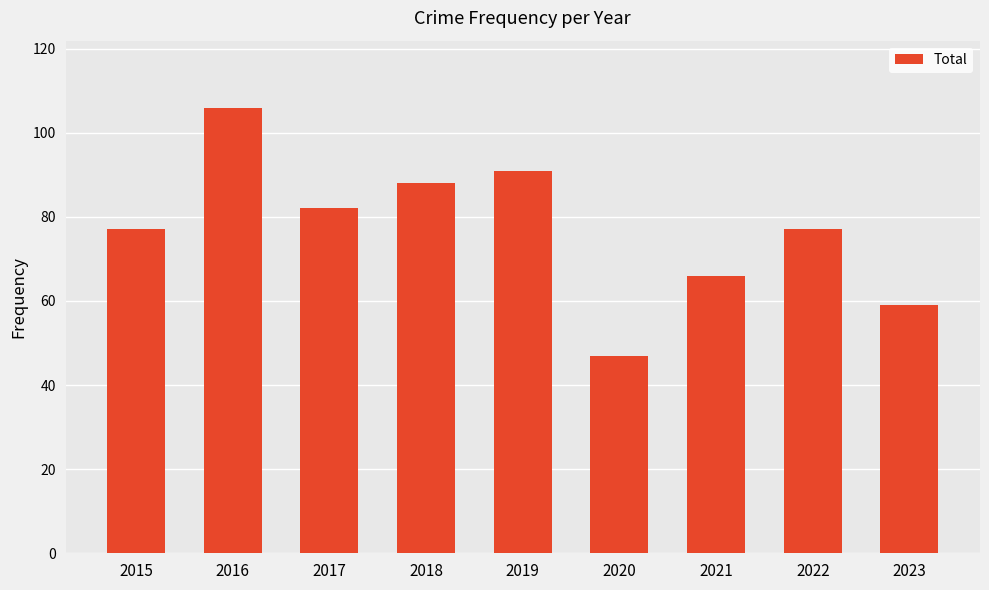

Are the bars horizontal?

No